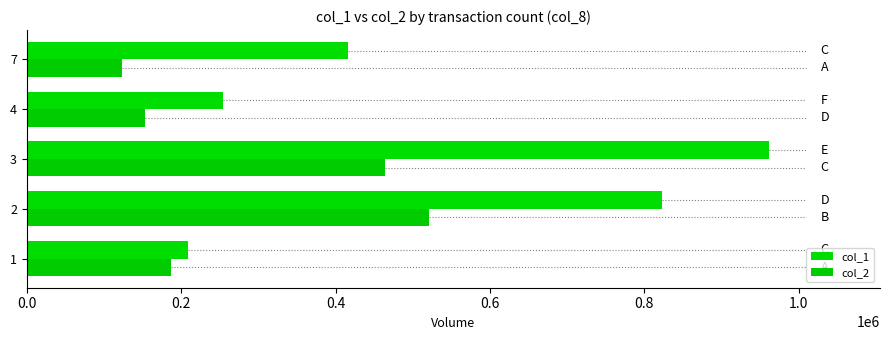

What is the value of the col_2 bar at the 4th from the left?

153770